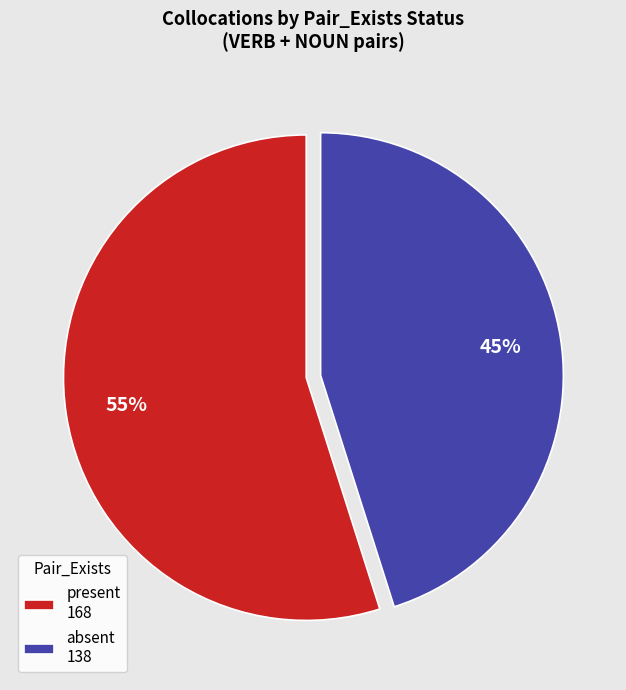

Is it true that present is 55% of the pie?

True